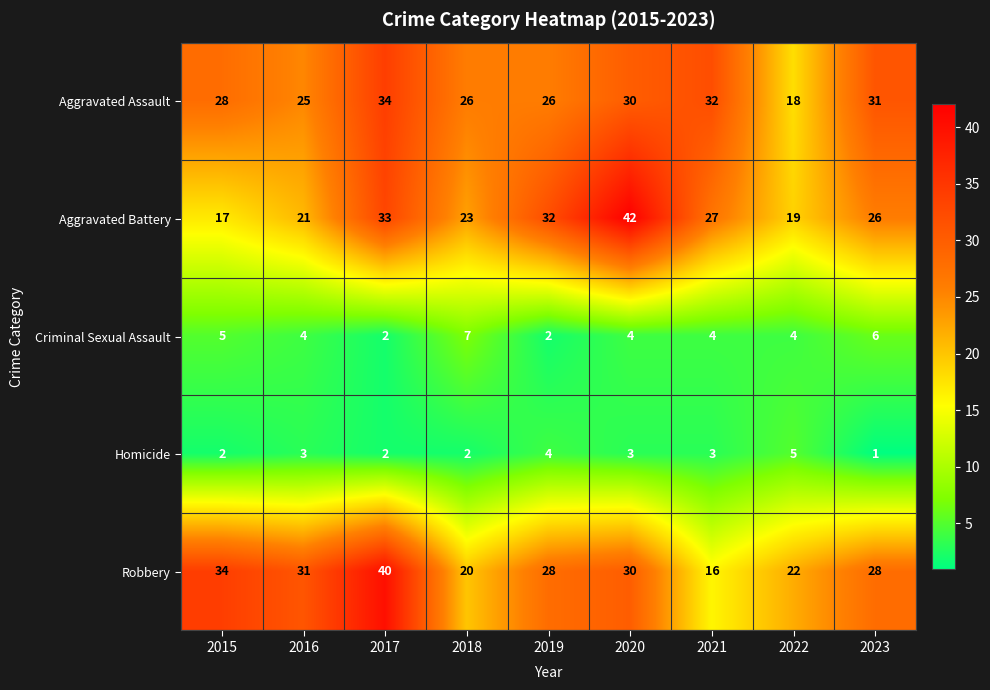

At how many categories does at least one series exceed 9?

9